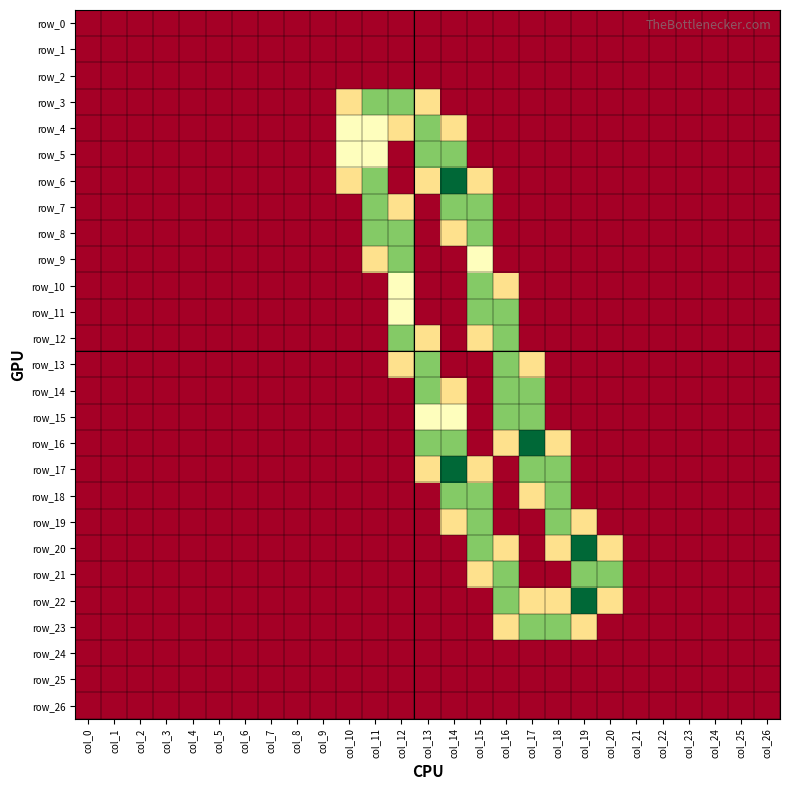

True or false: row_3 has a value of 0.8 at col_21.

False